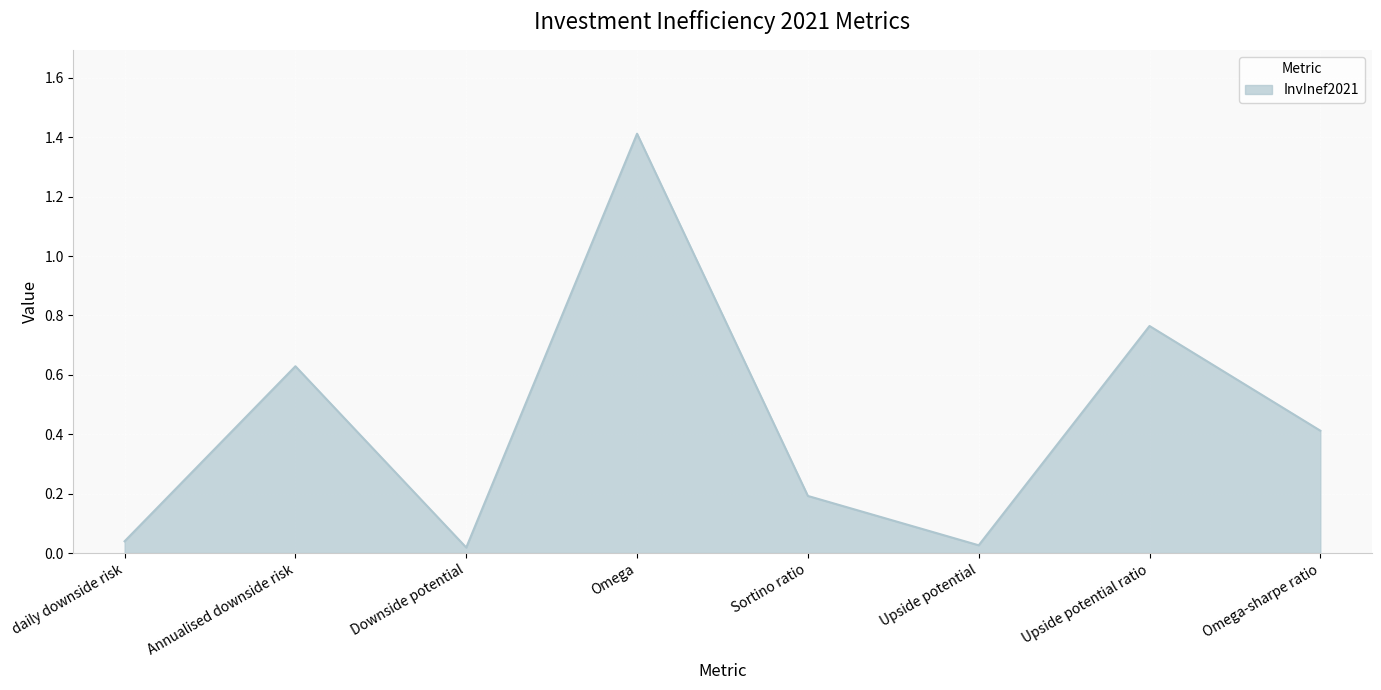

What position from the left is Upside potential ratio?

7